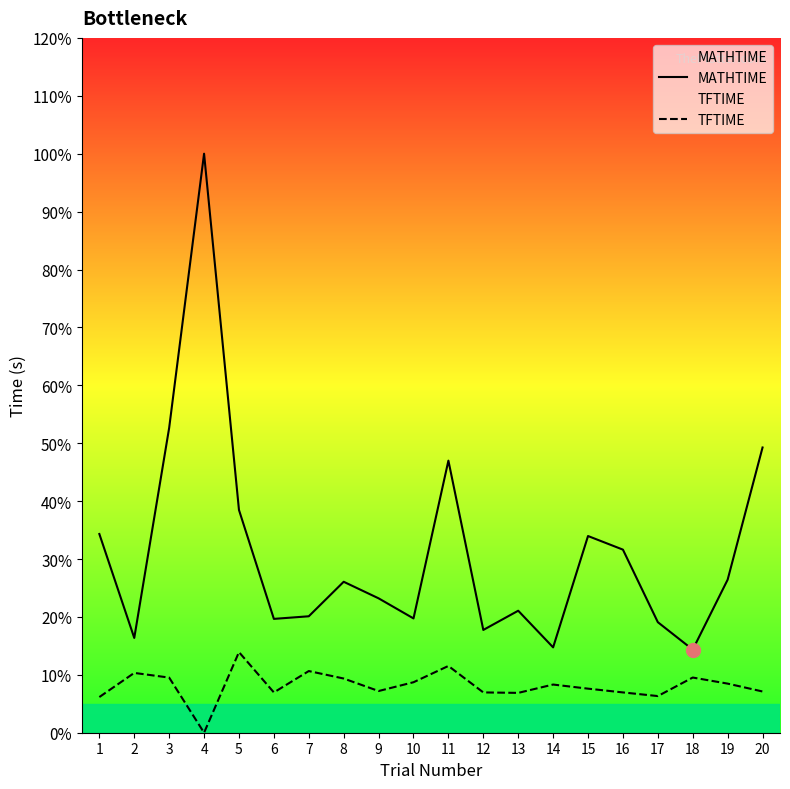

True or false: TFTIME and MATHTIME intersect in this chart.

False